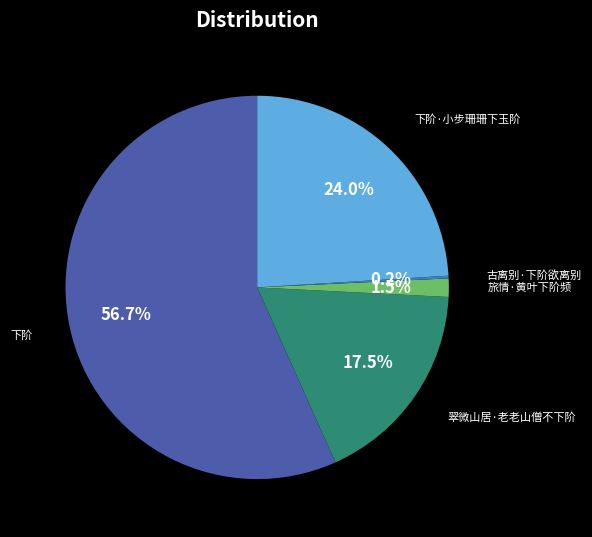

To the nearest percent, what is the combined percentage of 翠微山居·老老山僧不下阶 and 旅情·黄叶下阶频?

19%